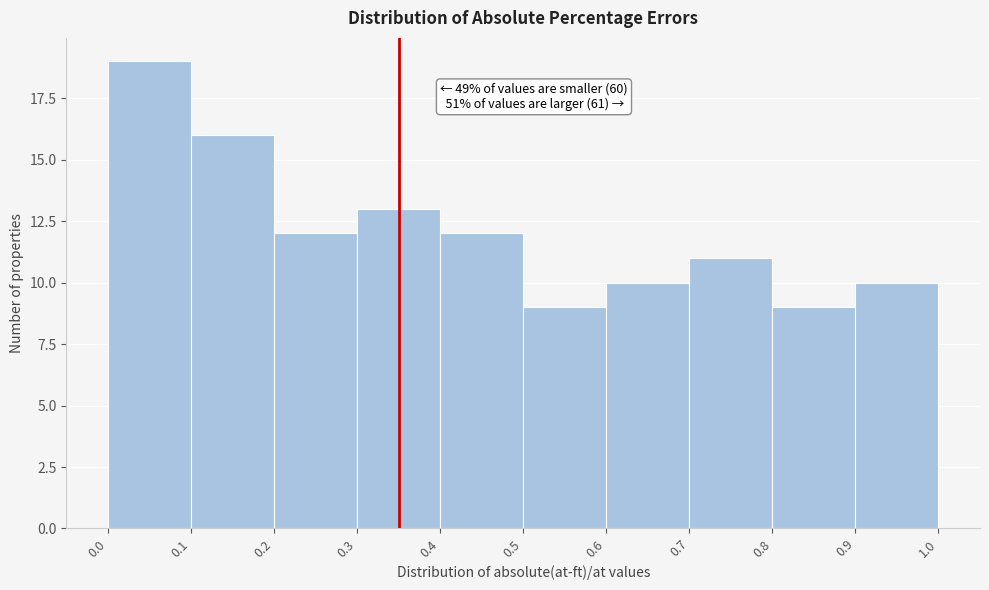

Which range on the x-axis has the tallest bar?

0.0 to 0.1